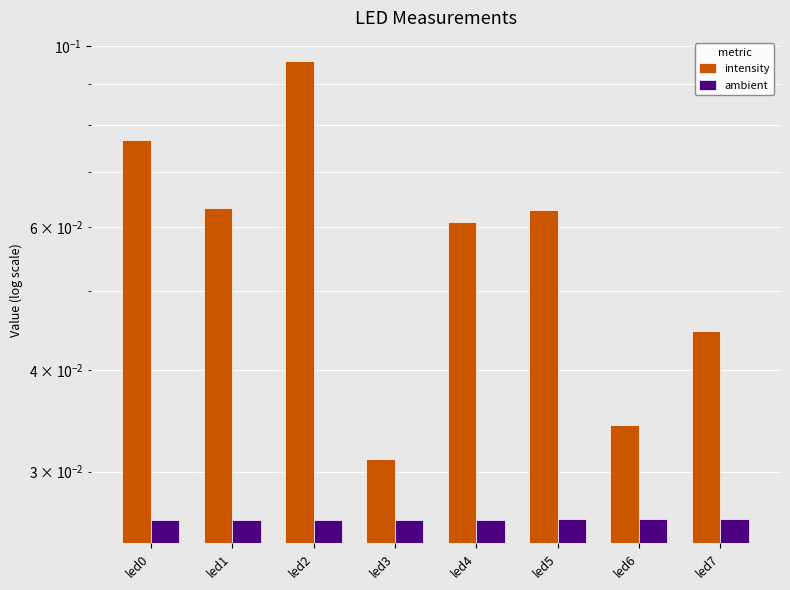

List the series in order of their overall mean, lowest first.

ambient, intensity